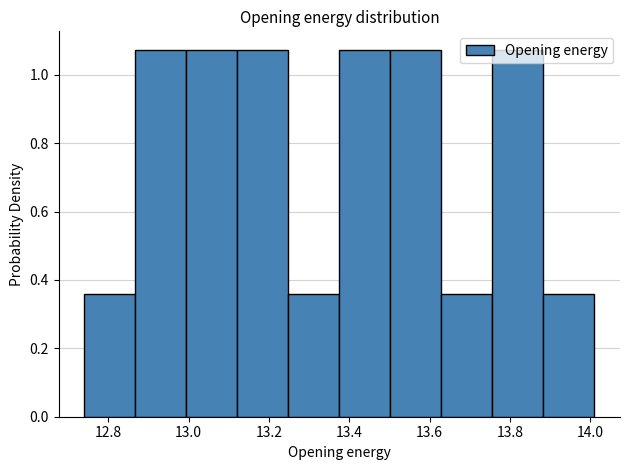

Reading left to right, transcribe this chart: for each bar, give the range it covers on the x-axis and its height. Neither the bar edges nor the heights are printed on the chart, so give them approximately, as read against the axes.

12.74 to 12.86: 0.36
12.86 to 13.00: 1.08
13.00 to 13.12: 1.08
13.12 to 13.24: 1.08
13.24 to 13.38: 0.36
13.38 to 13.50: 1.08
13.50 to 13.62: 1.08
13.62 to 13.76: 0.36
13.76 to 13.88: 1.08
13.88 to 14.02: 0.36